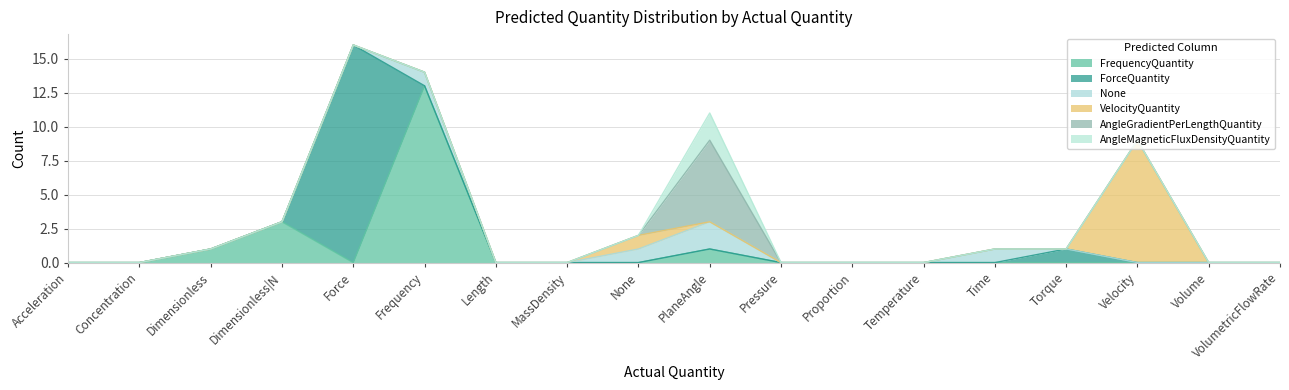

Which series changed the most between DimensionlessQuantity|None and ForceQuantity?

Predicted: ForceQuantity